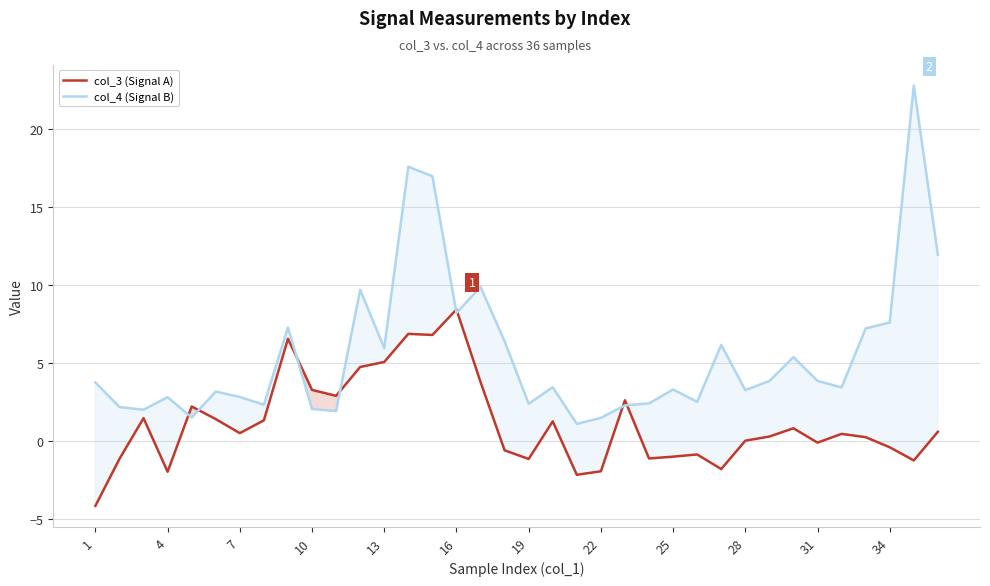

How many values in the col_3 (Signal A) series exceed 0?

21